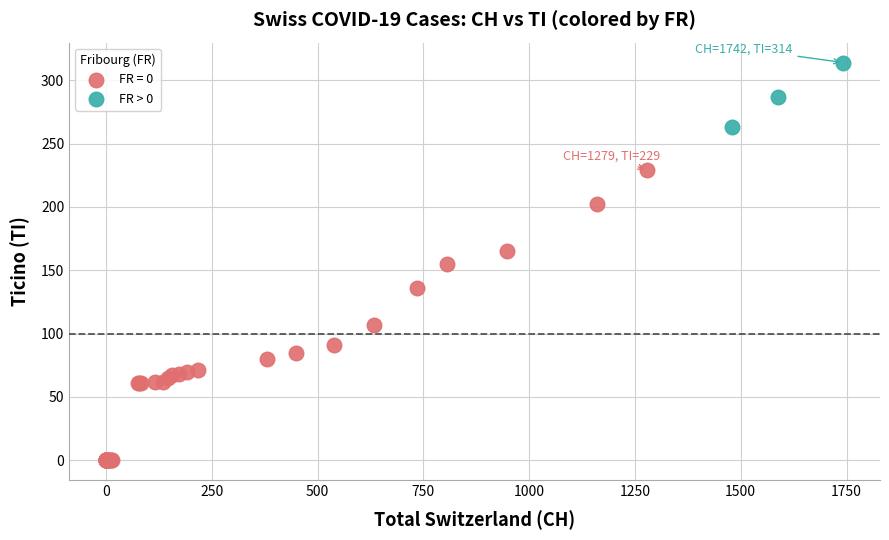

Which series contains the lowest Y value?

FR = 0